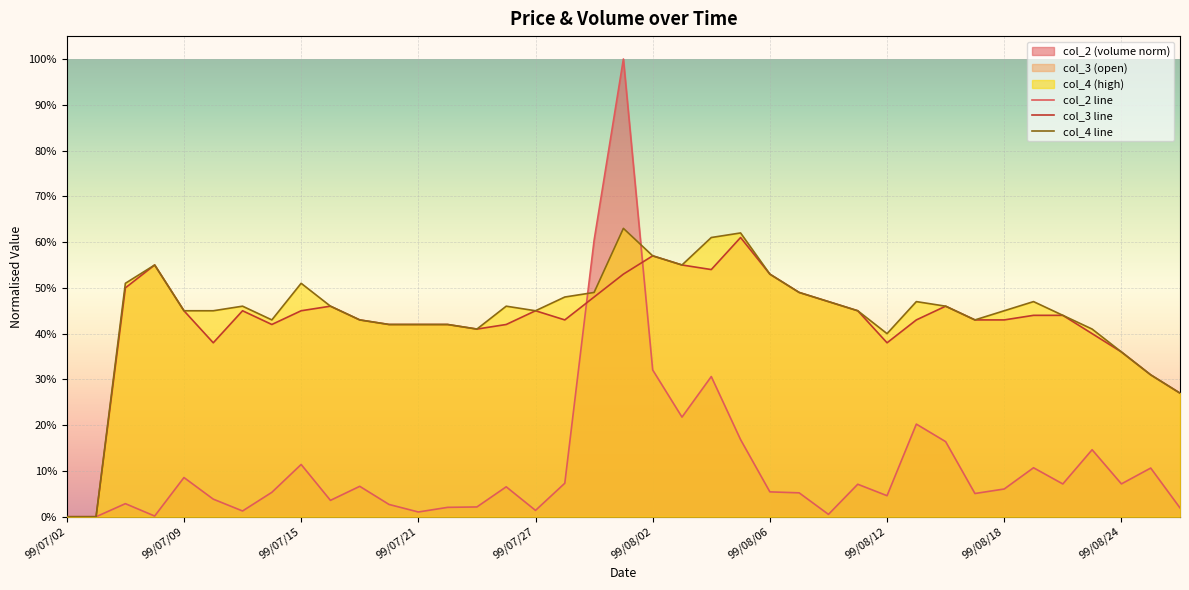

Read the col_4 line value at 99/08/18.

0.5